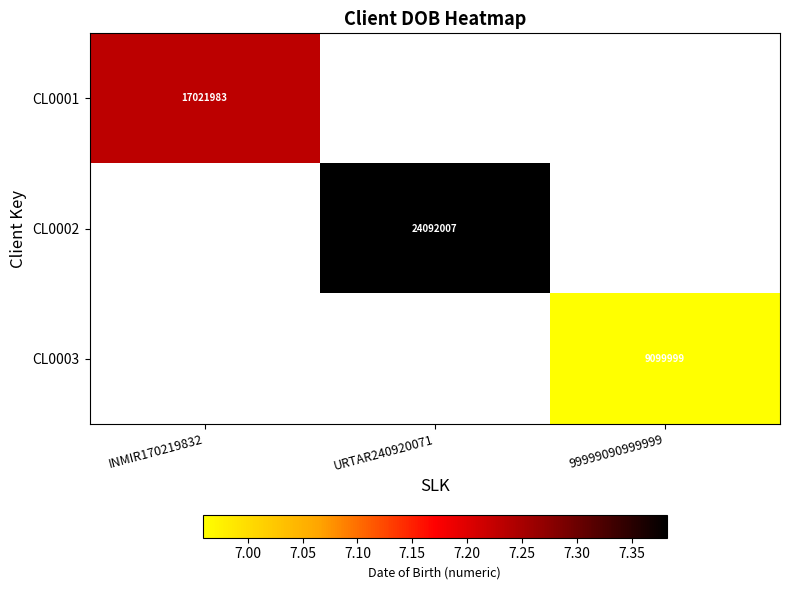

Is the value of CL0003 at 99999090999999 greater than the value of CL0002 at URTAR240920071?

No